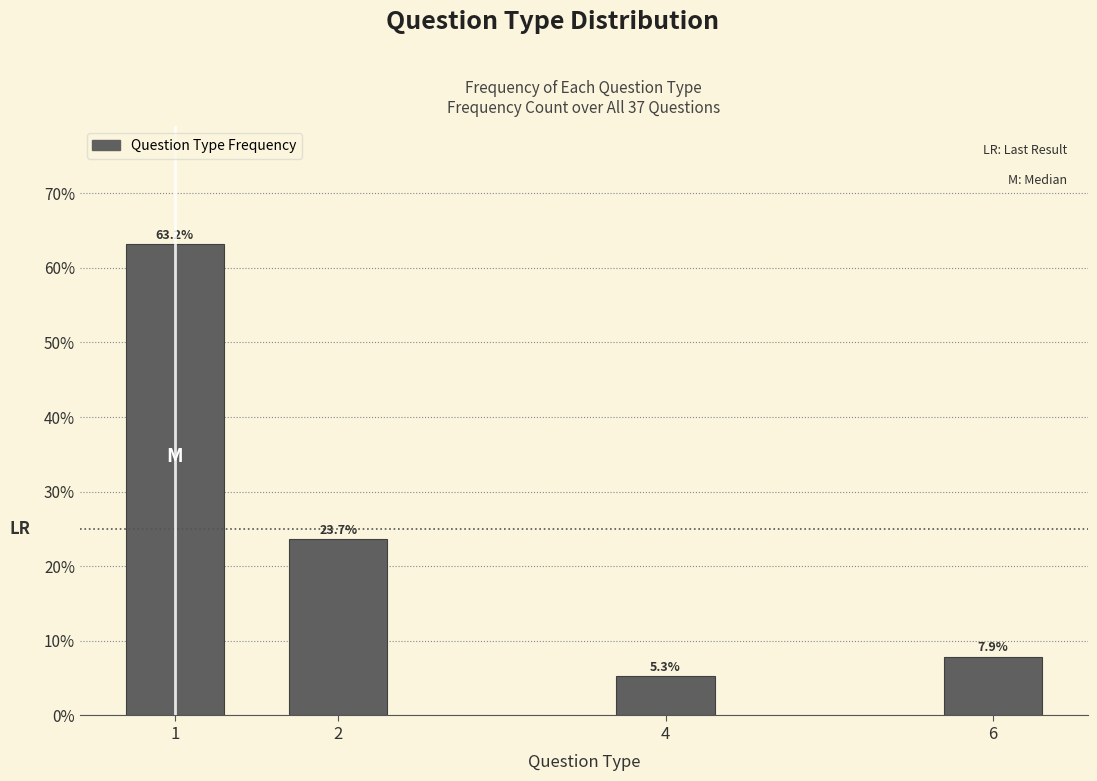

Reading left to right, list all the values displayed in this chart.

1=63.2	2=23.7	4=5.3	6=7.9